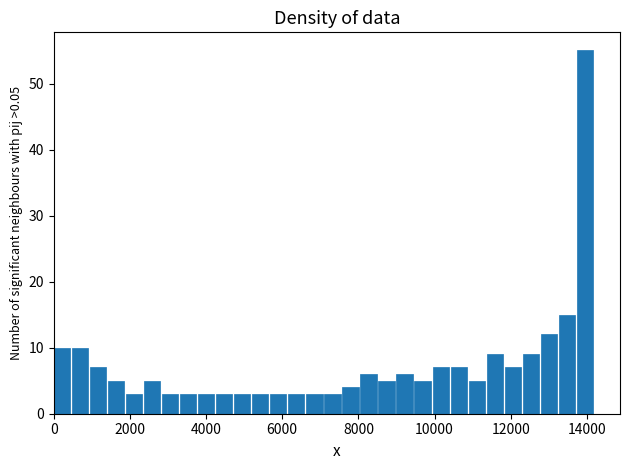

Around what value on the x-axis is the tallest bar? Give the approximate position of its centre, as read against the axis.

14000